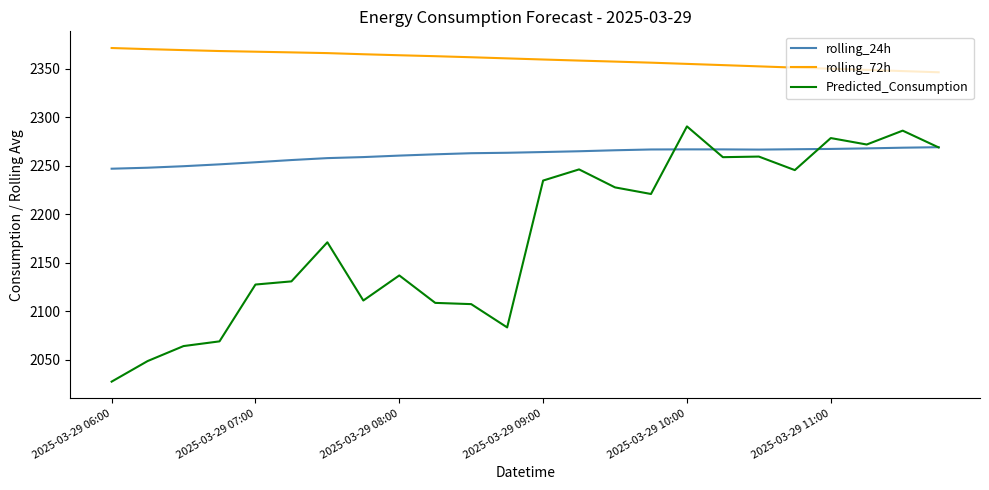

True or false: rolling_24h and rolling_72h intersect in this chart.

False